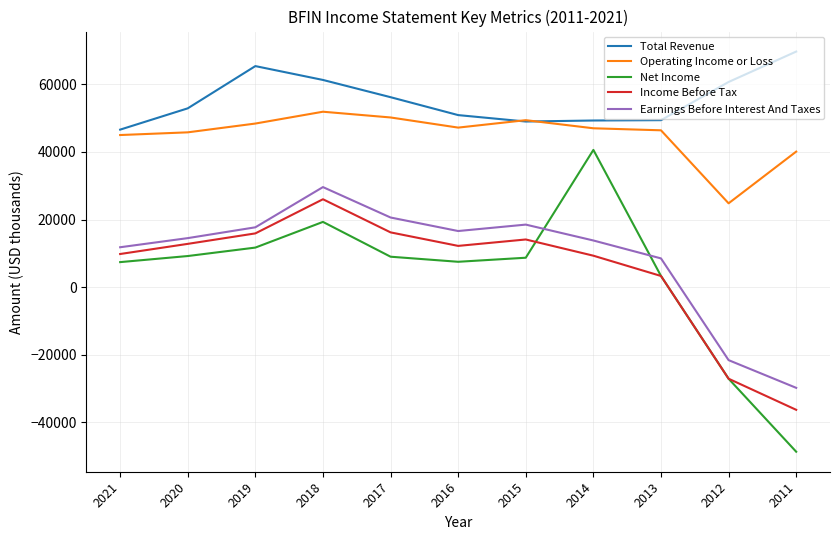

Between 2016 and 2011, which series saw the biggest shift?

Net Income